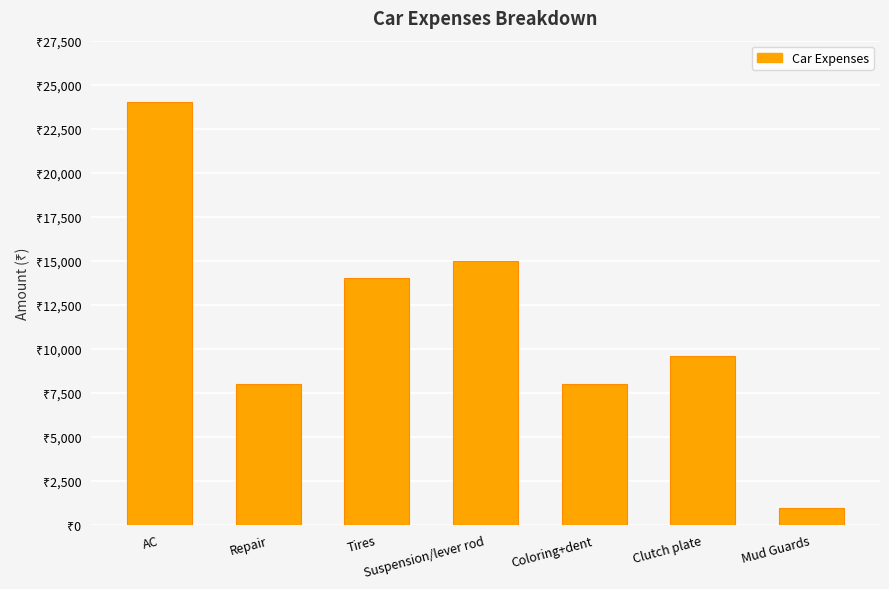

What is the difference between the maximum and minimum values?

23050